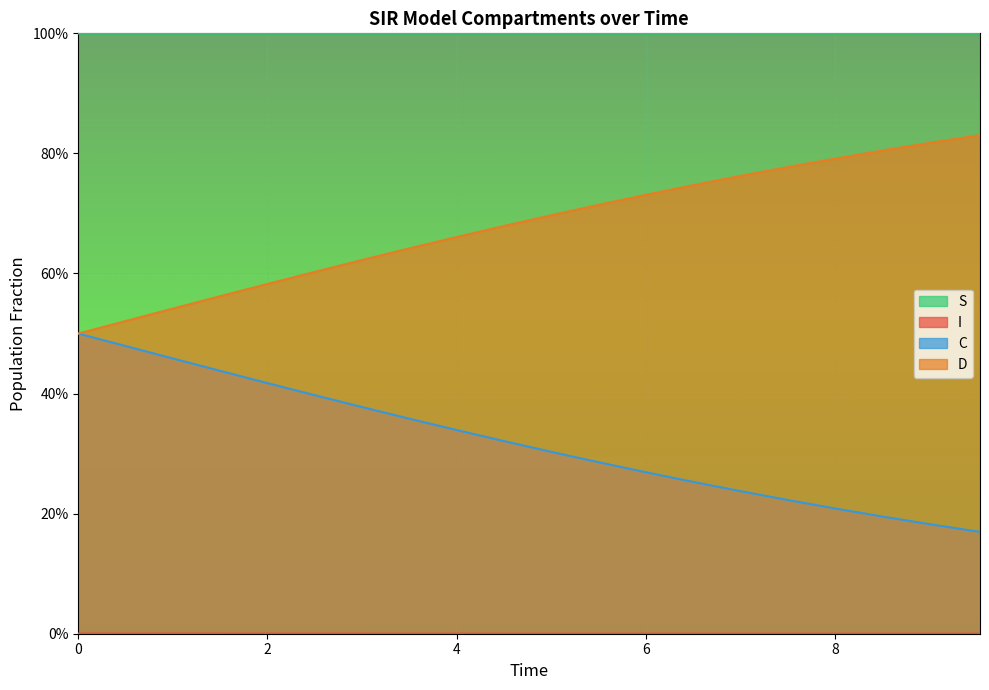

True or false: D and C cross at least once.

False